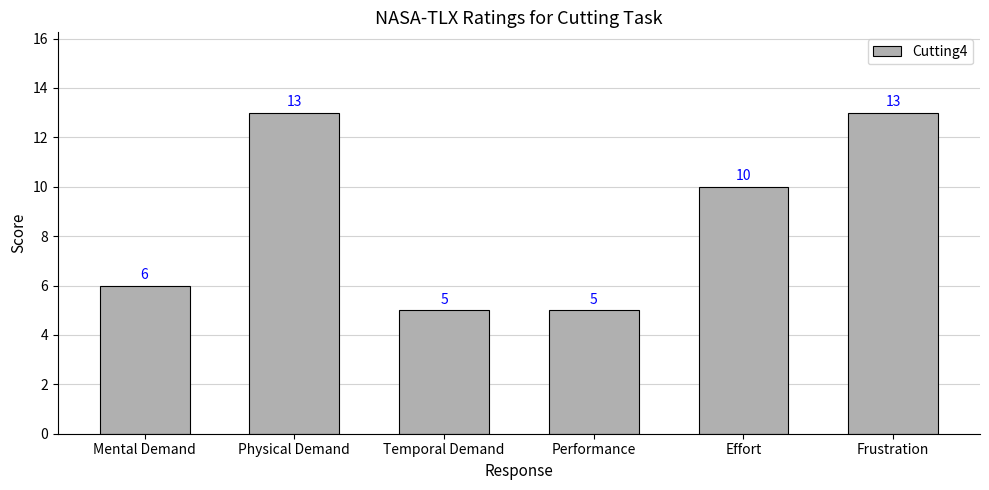

Reading left to right, transcribe all the data shown in this chart.

6	13	5	5	10	13